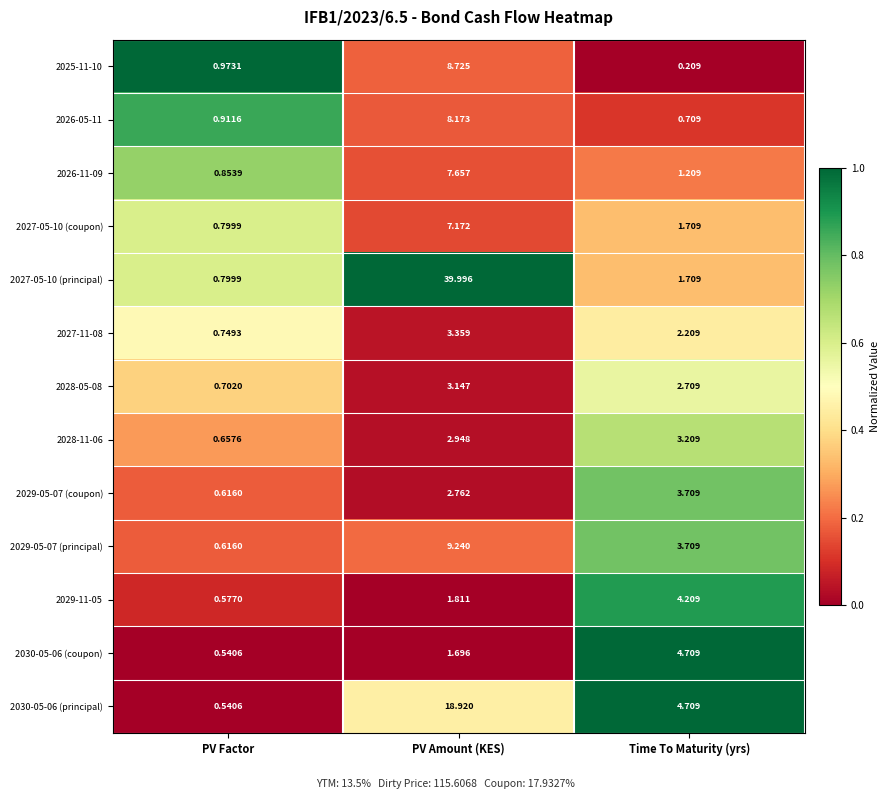

Rank the series by their maximum value, from highest to lowest.

2027-05-10 (principal), 2030-05-06 (principal), 2029-05-07 (principal), 2025-11-10, 2026-05-11, 2026-11-09, 2027-05-10 (coupon), 2030-05-06 (coupon), 2029-11-05, 2029-05-07 (coupon), 2027-11-08, 2028-11-06, 2028-05-08